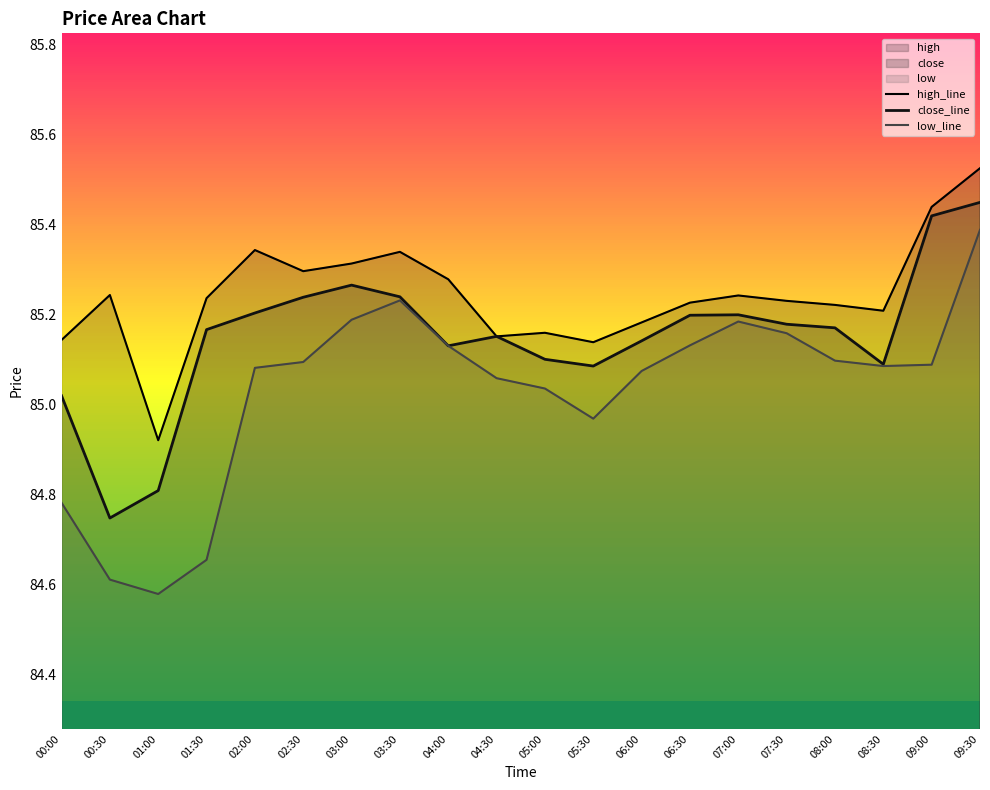

True or false: high_line and close_line cross at least once.

False